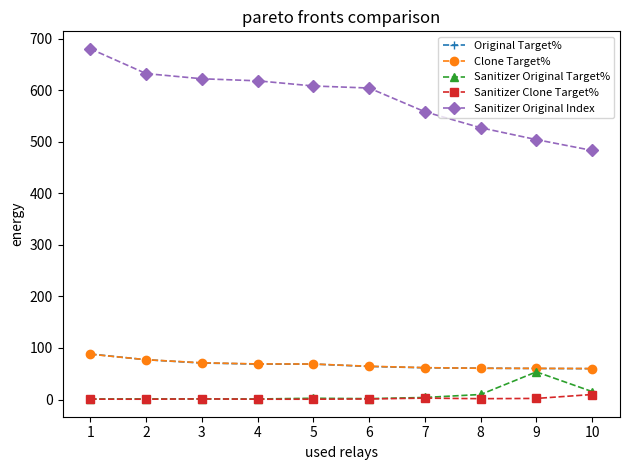

True or false: Sanitizer Original Index has more than 2 interior local peaks.

False